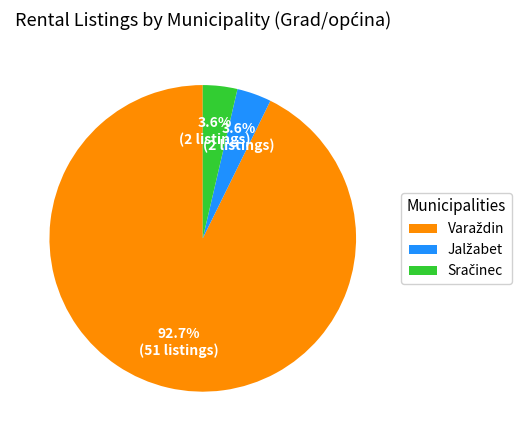

Does any single category account for the majority?

Yes